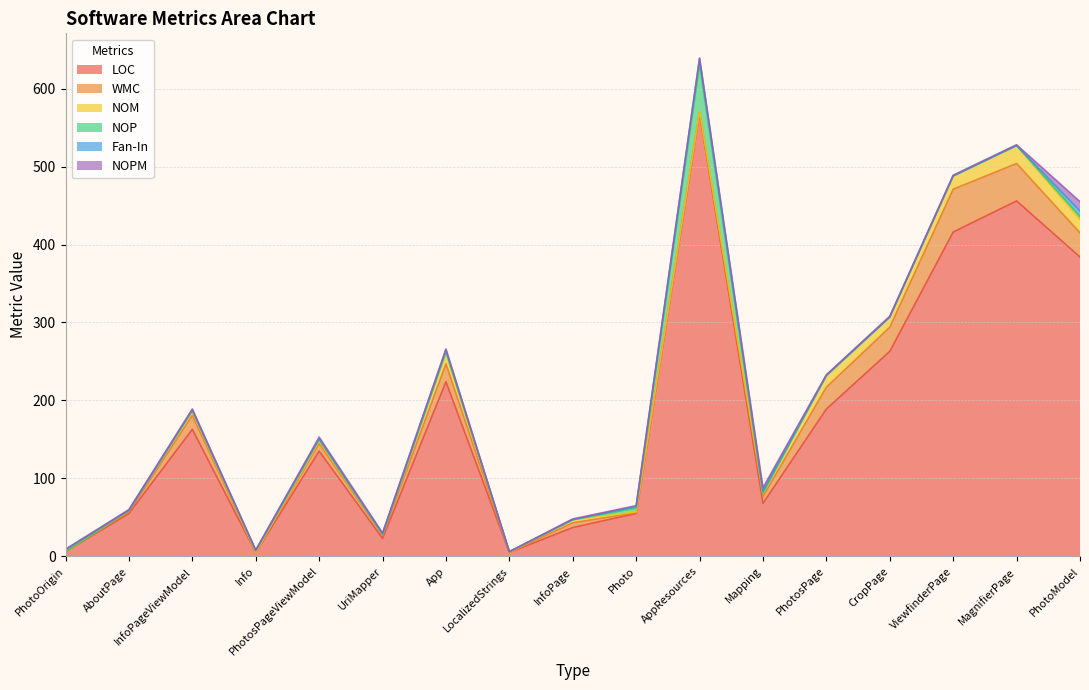

How many data points in WMC are above 9?

8